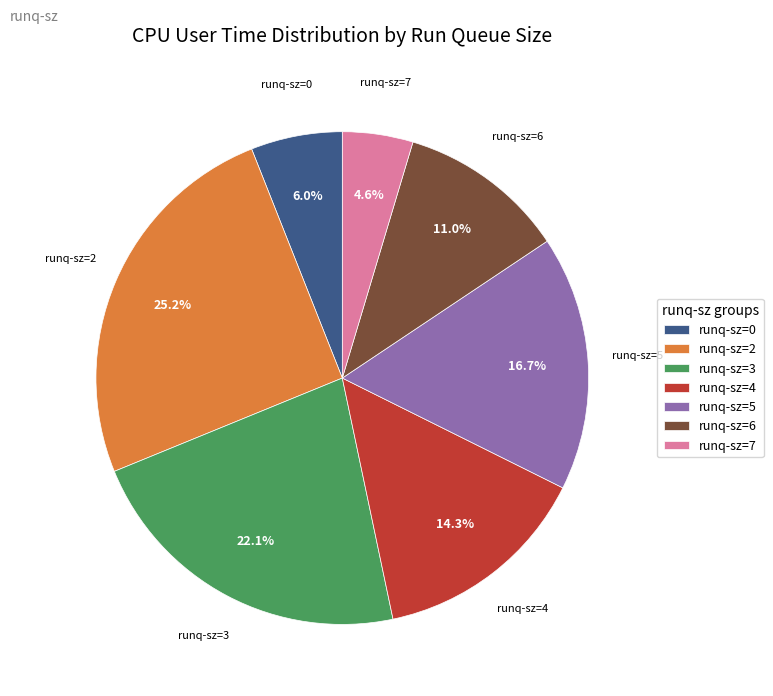

Do runq-sz=2 and runq-sz=7 together represent more than half of the pie?

No